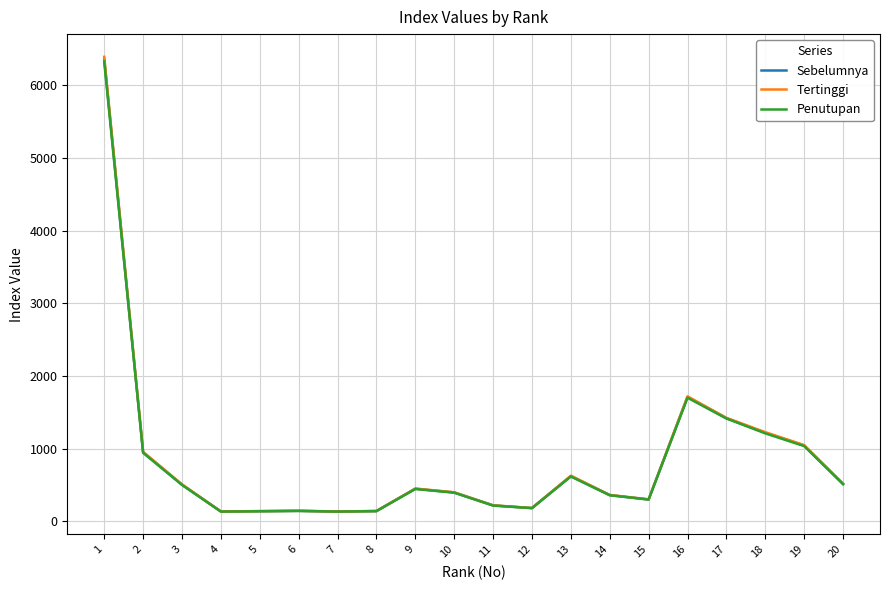

What is the spread (max minus min) of values at 11?

3.5